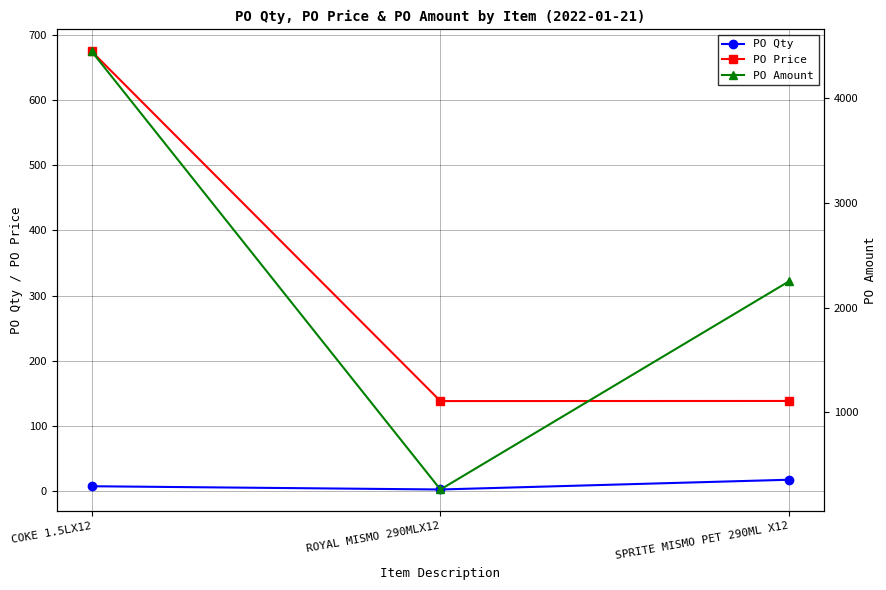

What is the maximum value shown in the chart?

4445.5